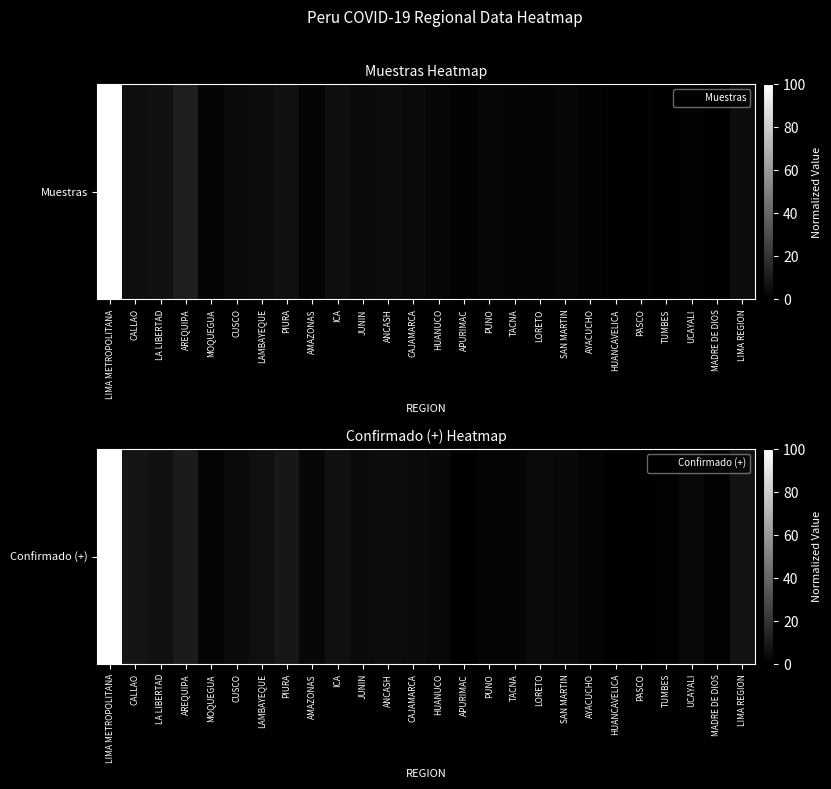

How many data points are less than 4?

13